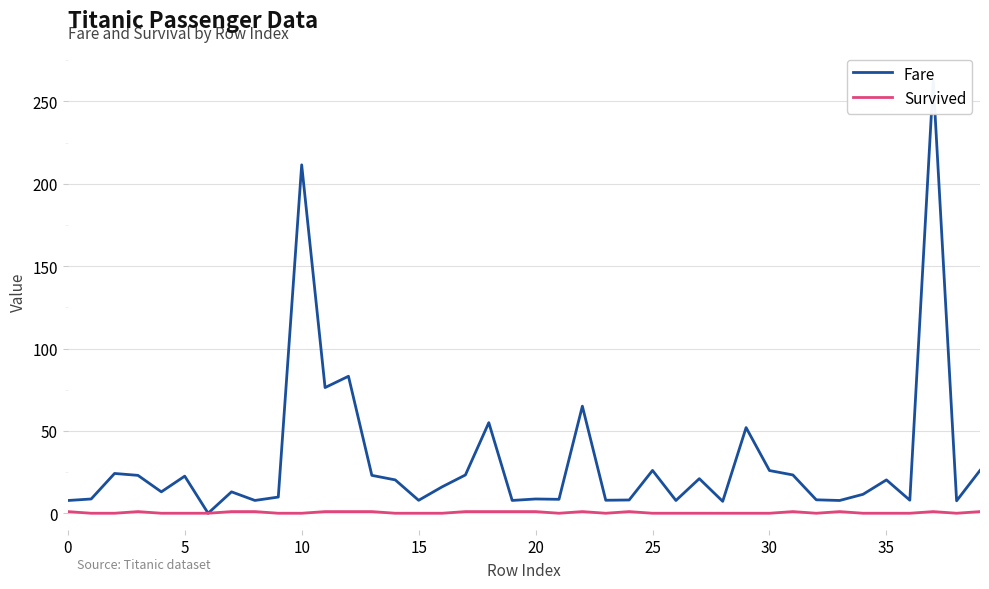

Which series has the largest range (max minus min)?

Fare